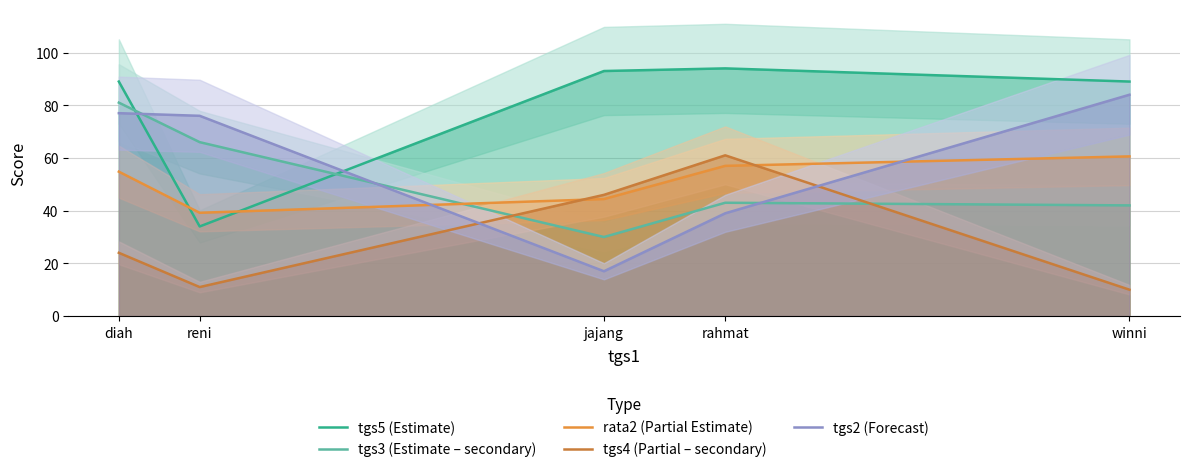

How many values in the tgs2 (Forecast) series exceed 76?

2